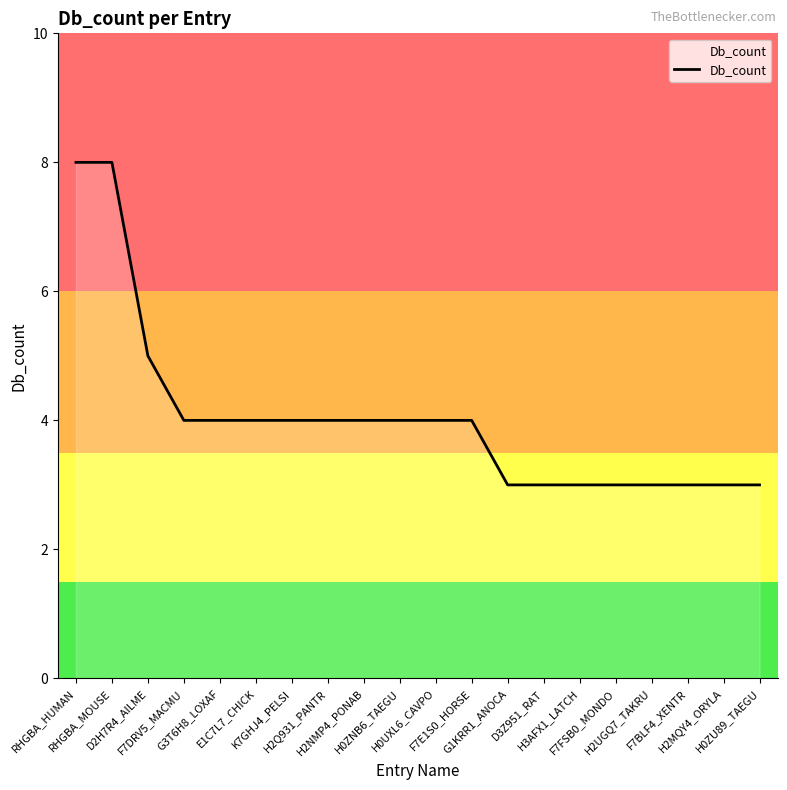

How many values are between 3 and 4?

17